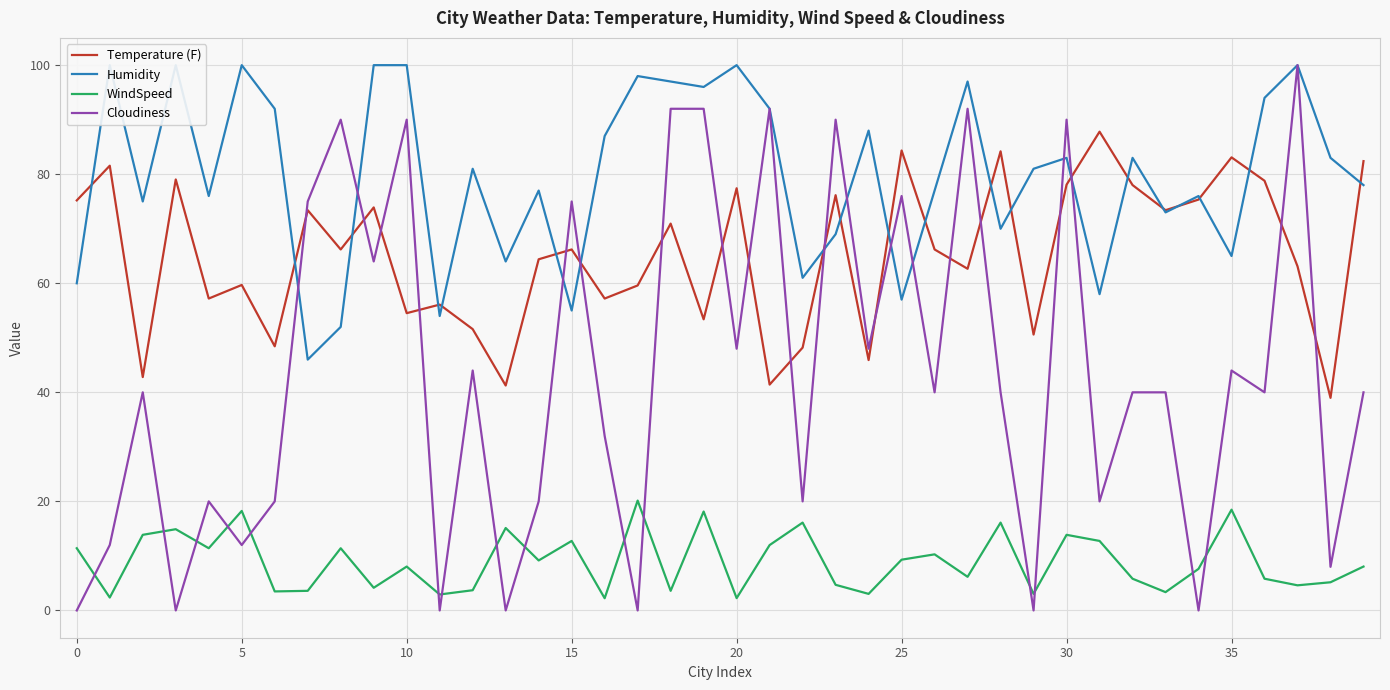

Is it true that Cloudiness equals 62.0 at 35?

False